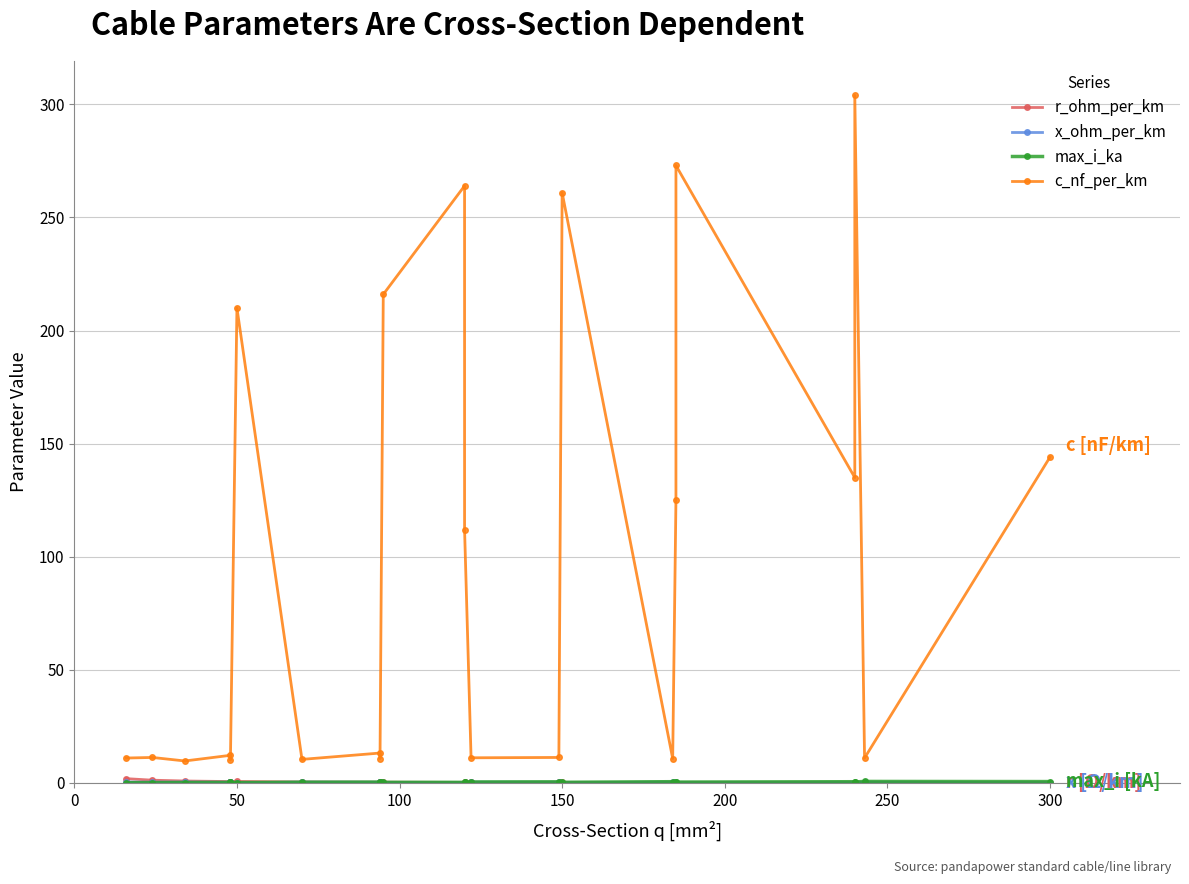

True or false: max_i_ka has more than 2 points higher than both neighbors.

True